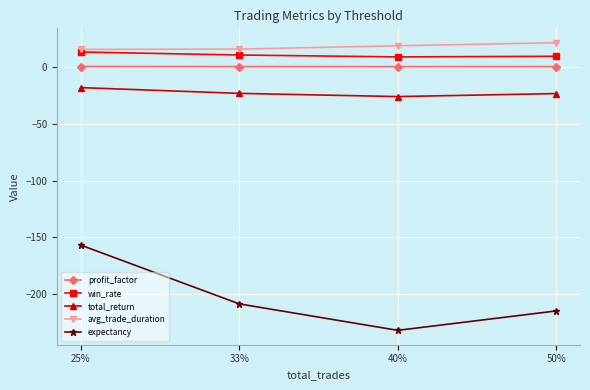

Does the chart display data point markers on the line(s)?

Yes